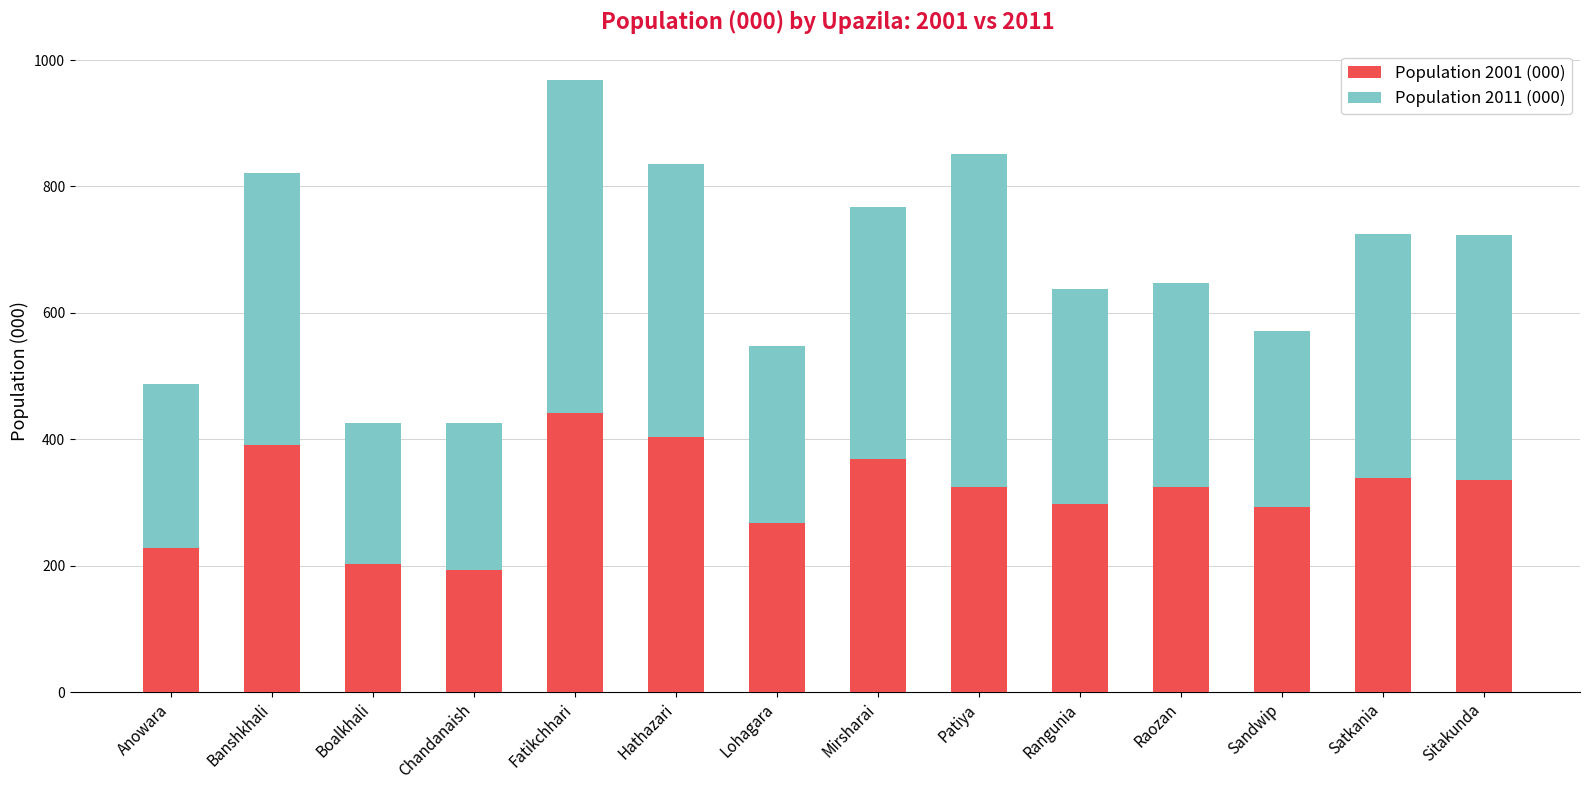

What is the minimum value for Population 2001 (000)?

193